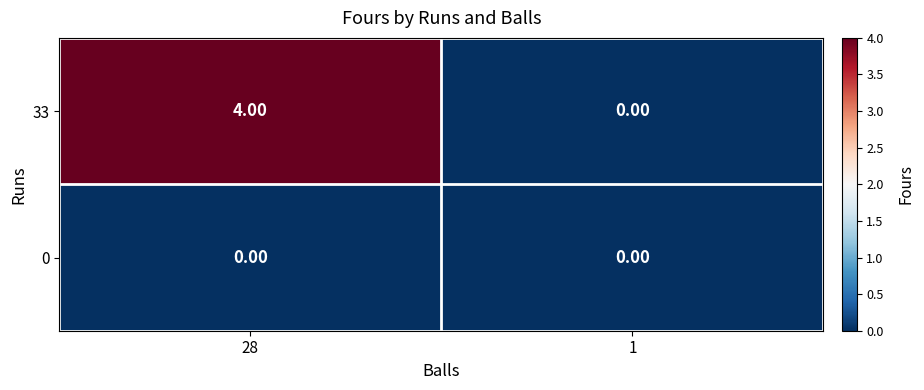

What is the difference between the 33 values at 1 and 28?

4